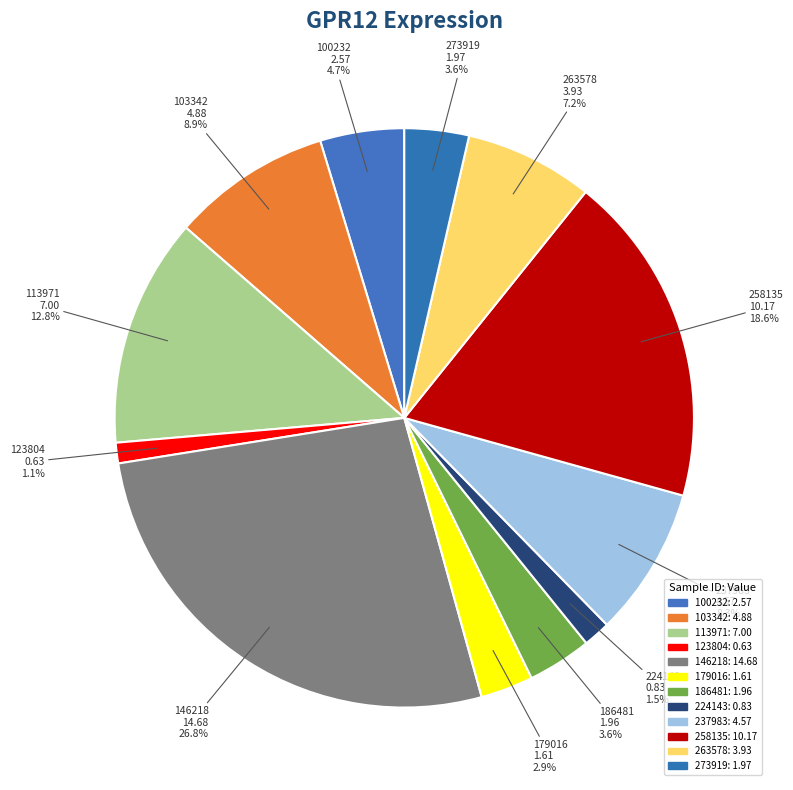

How many slices are in this pie chart?

12